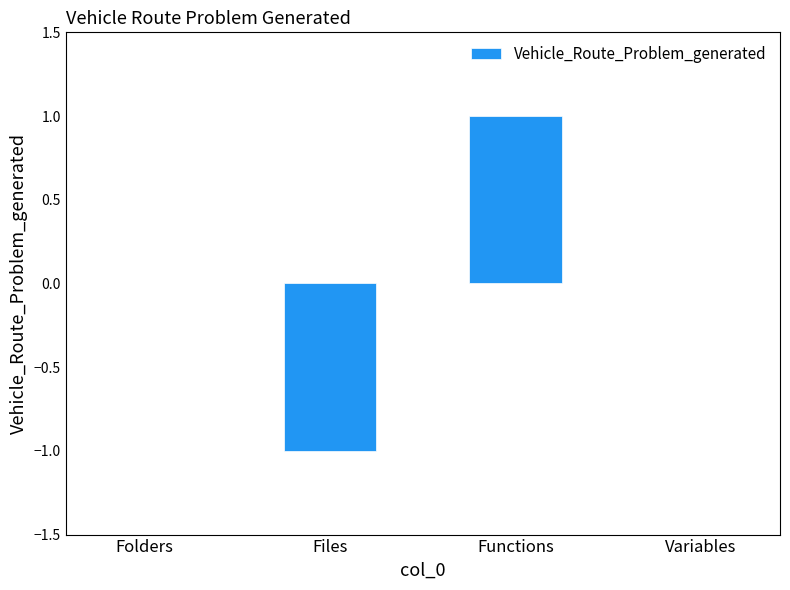

The chart shows a value of 0 at Folders. True or false?

True